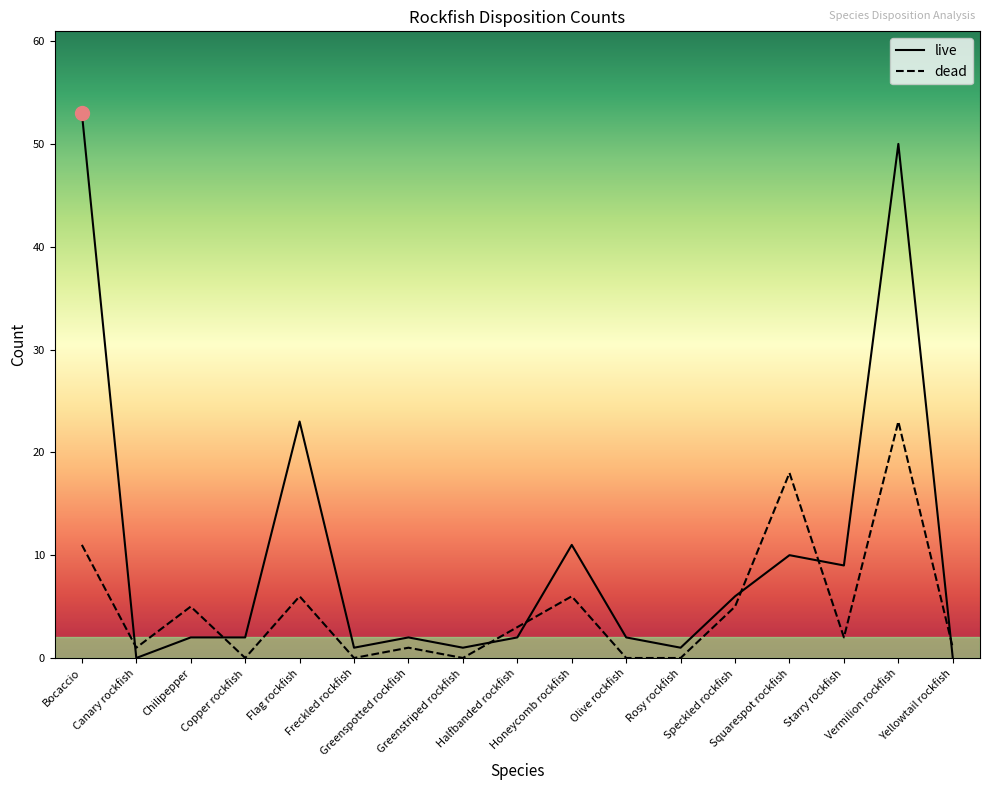

Which series has the largest range (max minus min)?

live